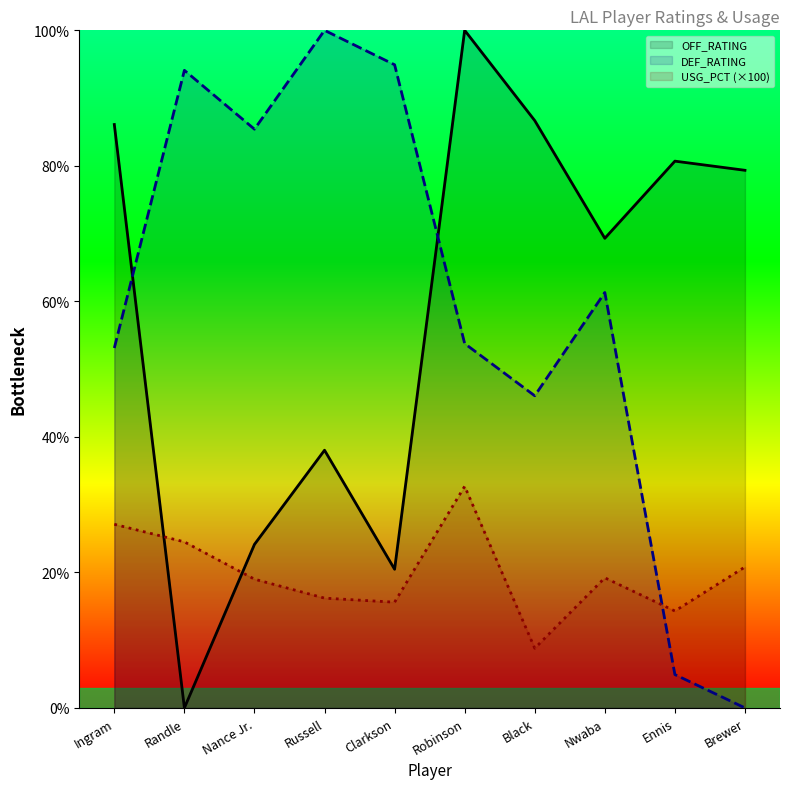

Rank the series at Nwaba from lowest to highest value.

USG_PCT (×100), DEF_RATING, OFF_RATING